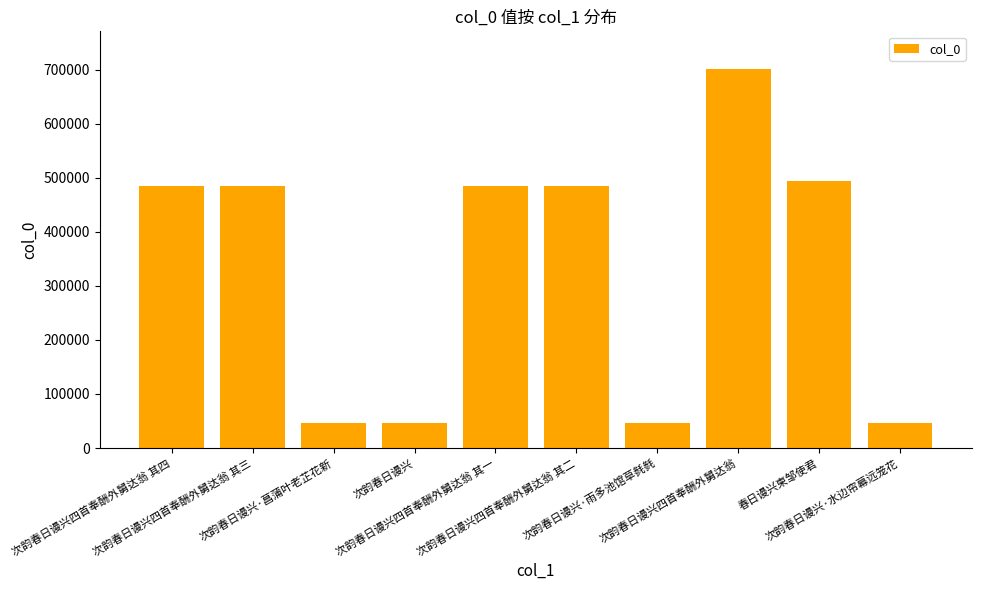

What is the sum of the values at 春日谩兴柬邹使君 and 次韵春日谩兴·水边帘幕远笼花?

539901